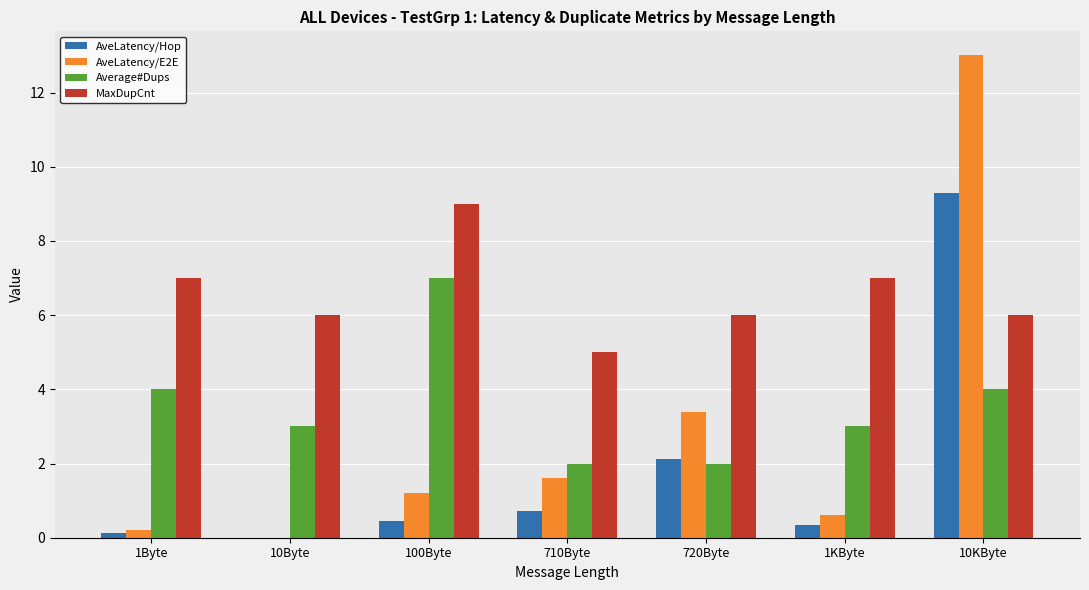

Read the AveLatency/Hop value at 10KByte.

9.3